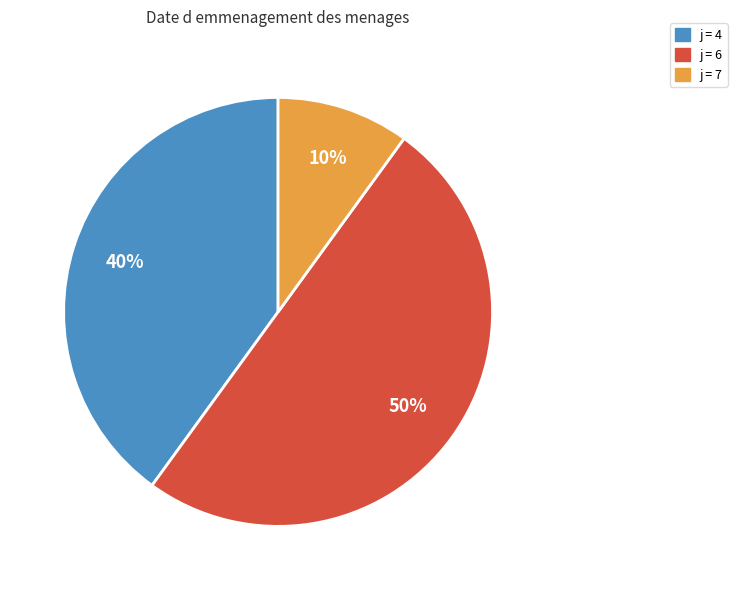

What percentage is the j = 7 slice, to the nearest percent?

10%